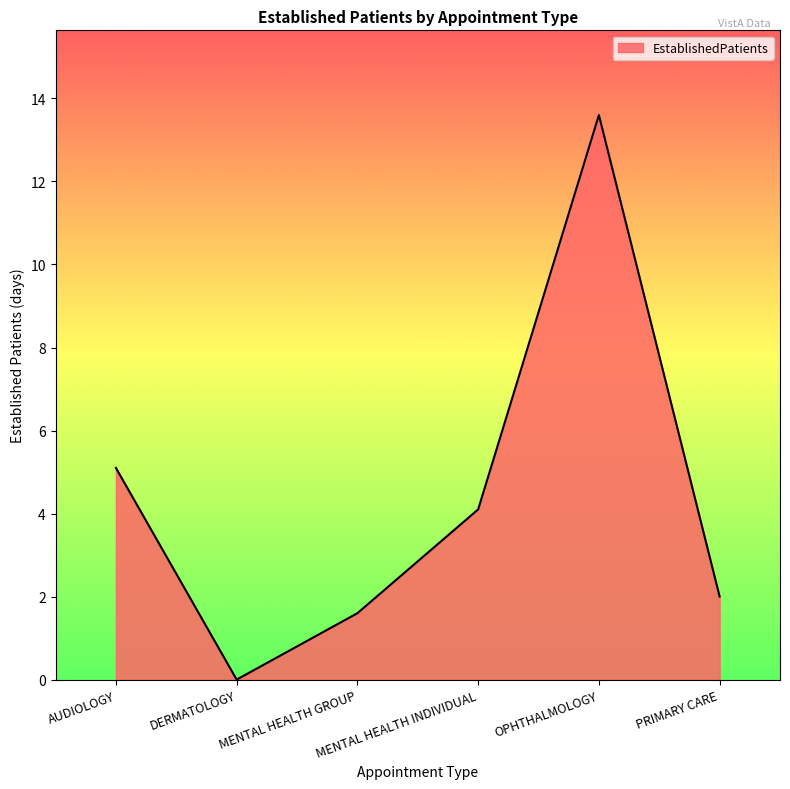

Does the chart display data point markers on the line(s)?

No